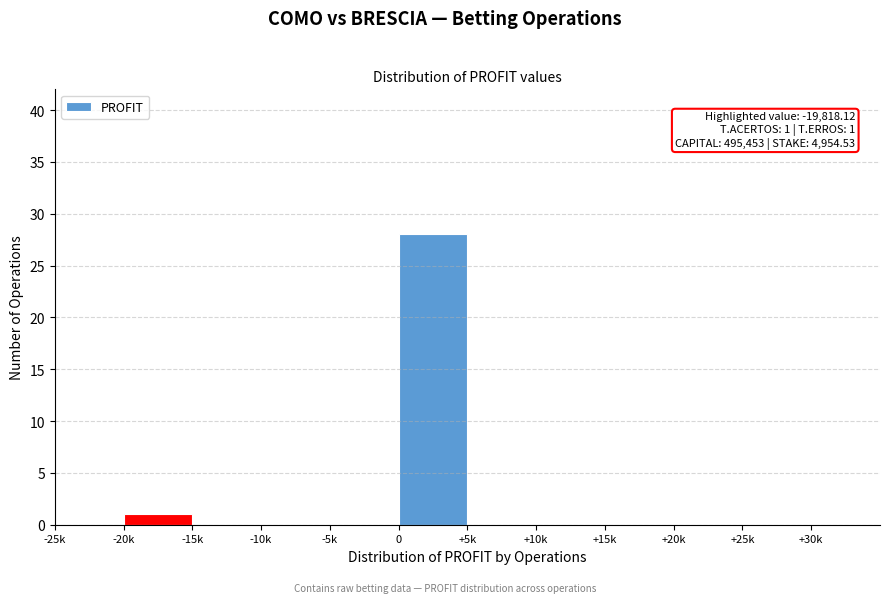

Reading left to right, what are all the values shown in this chart?

-25k=0	-20k=1	-15k=0	-10k=0	-5k=0	0=28	+5k=0	+10k=0	+15k=0	+20k=0	+25k=0	+30k=0